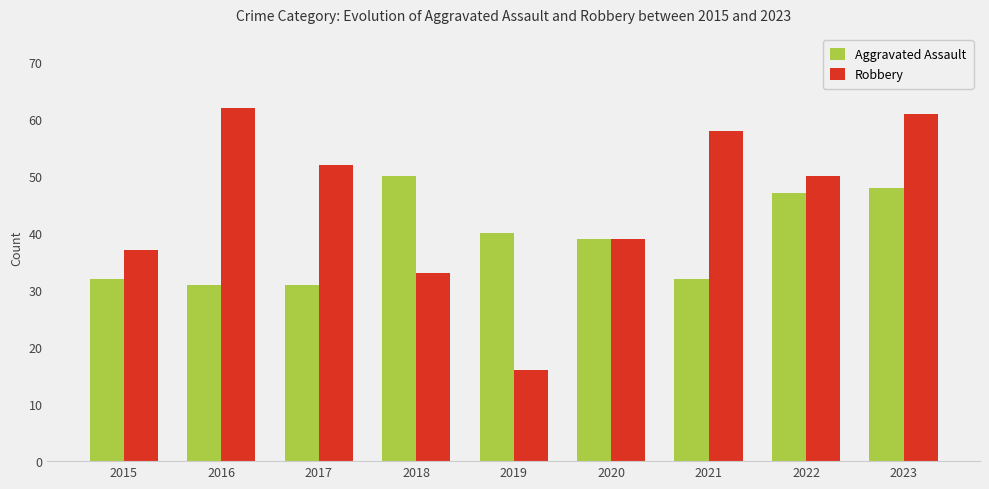

How many data points does each series have?

9